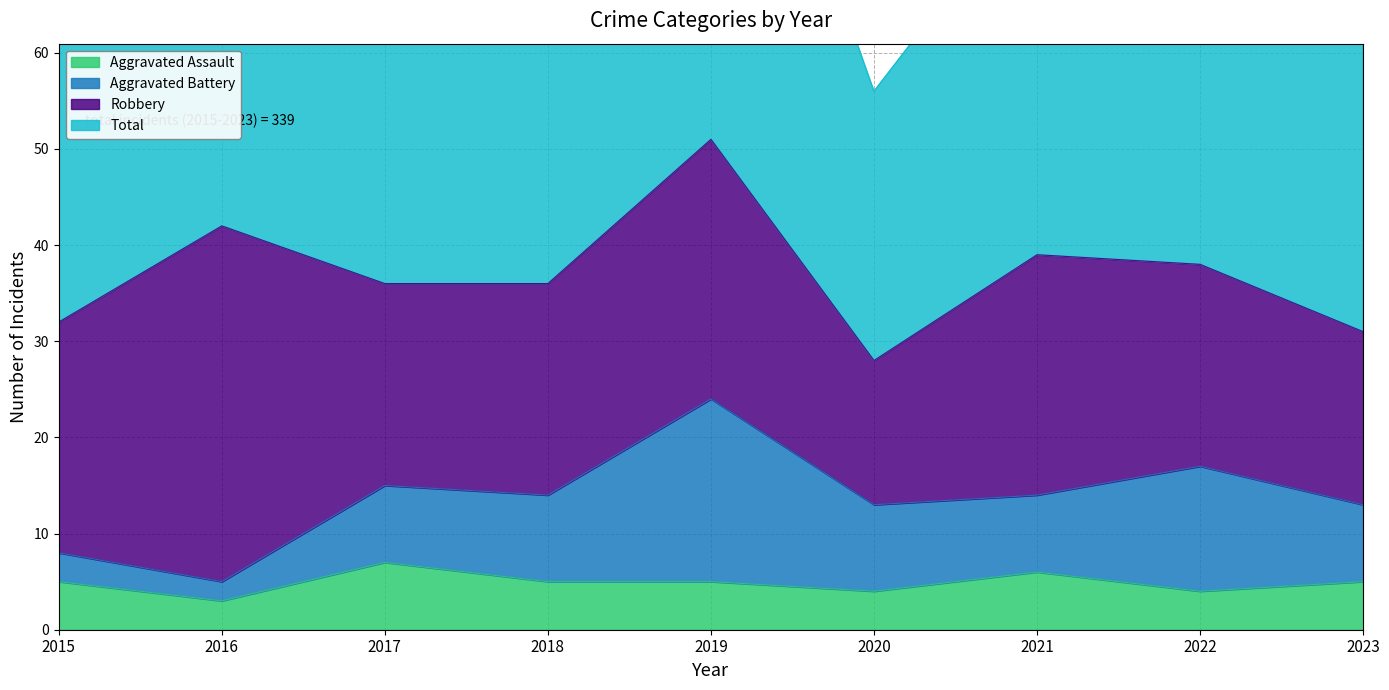

Reading right to left, extract all data points from this chart.

Aggravated Assault: 5	4	6	4	5	5	7	3	5
Total: 63	77	78	56	104	74	72	84	64